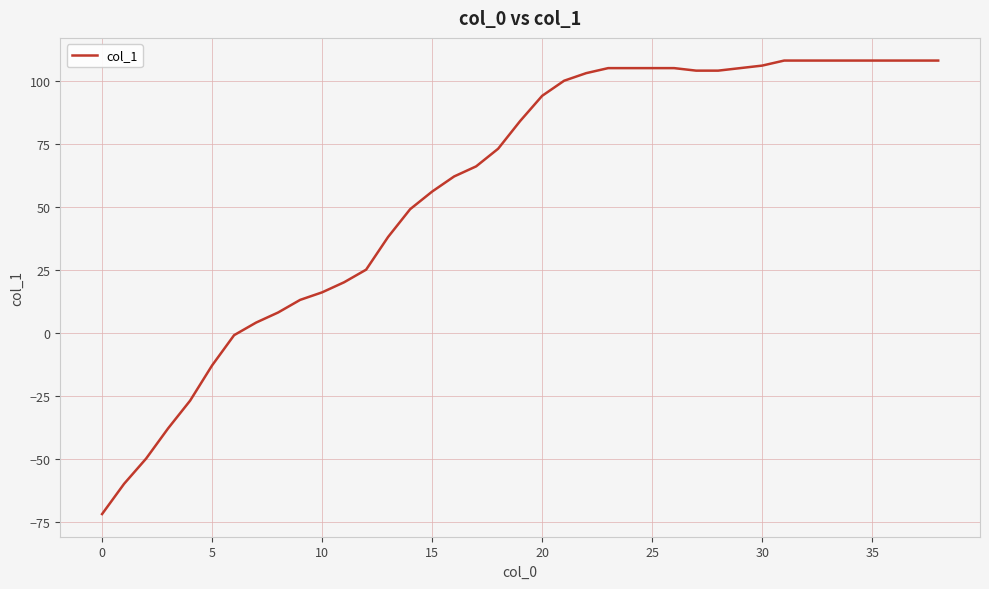

What is the greatest value displayed?

108